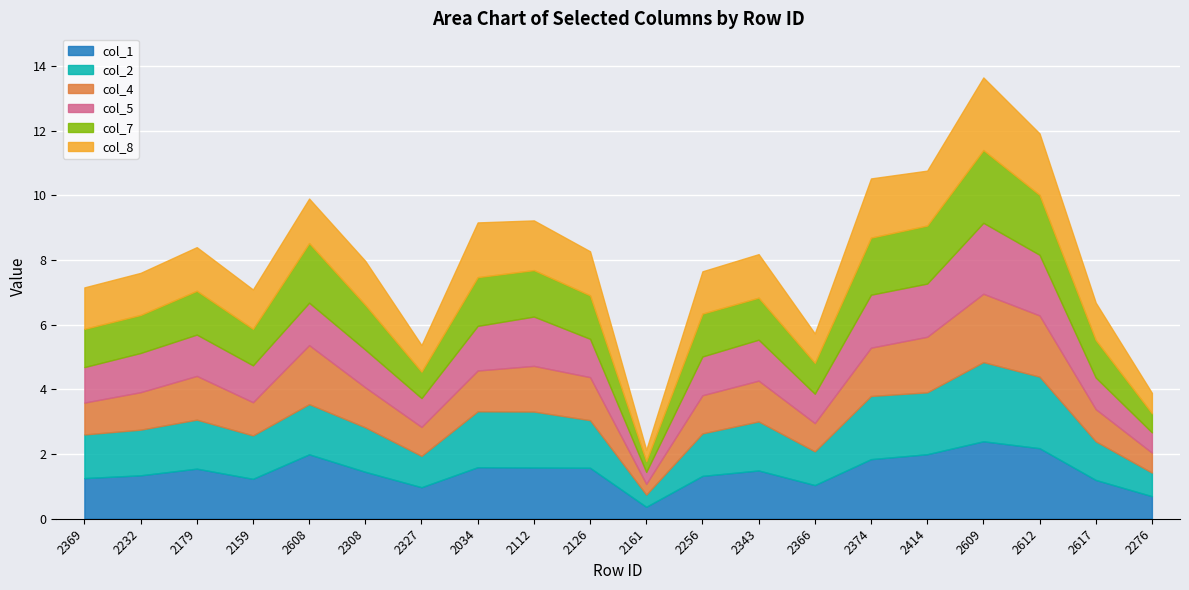

What is the sum of all col_5 values?

24.9